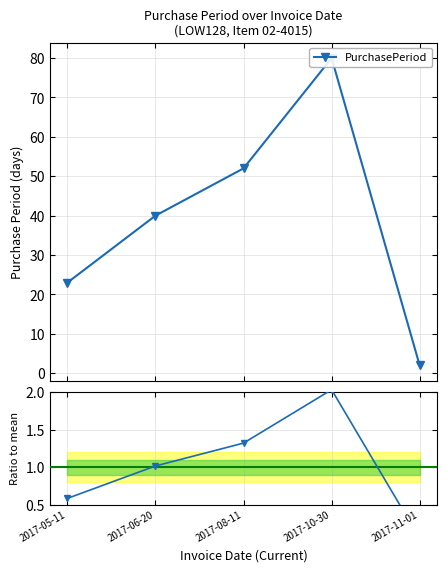

Which series changed the most between 2017-05-11 and 2017-10-30?

PurchasePeriod